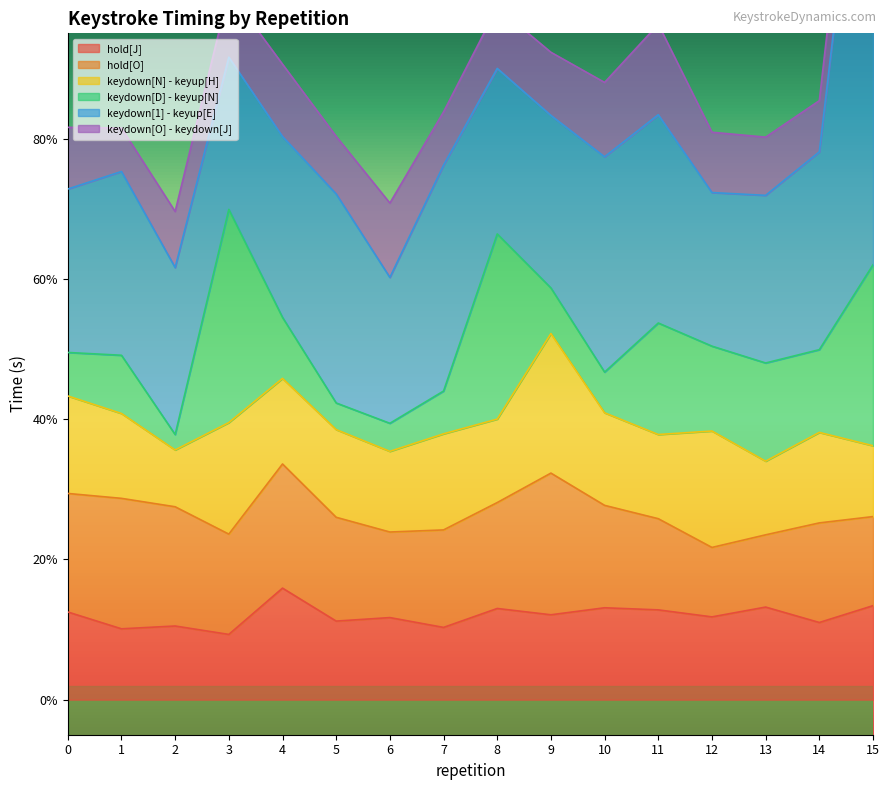

What value does the keydown[N] - keyup[H] series have at 13?

0.1